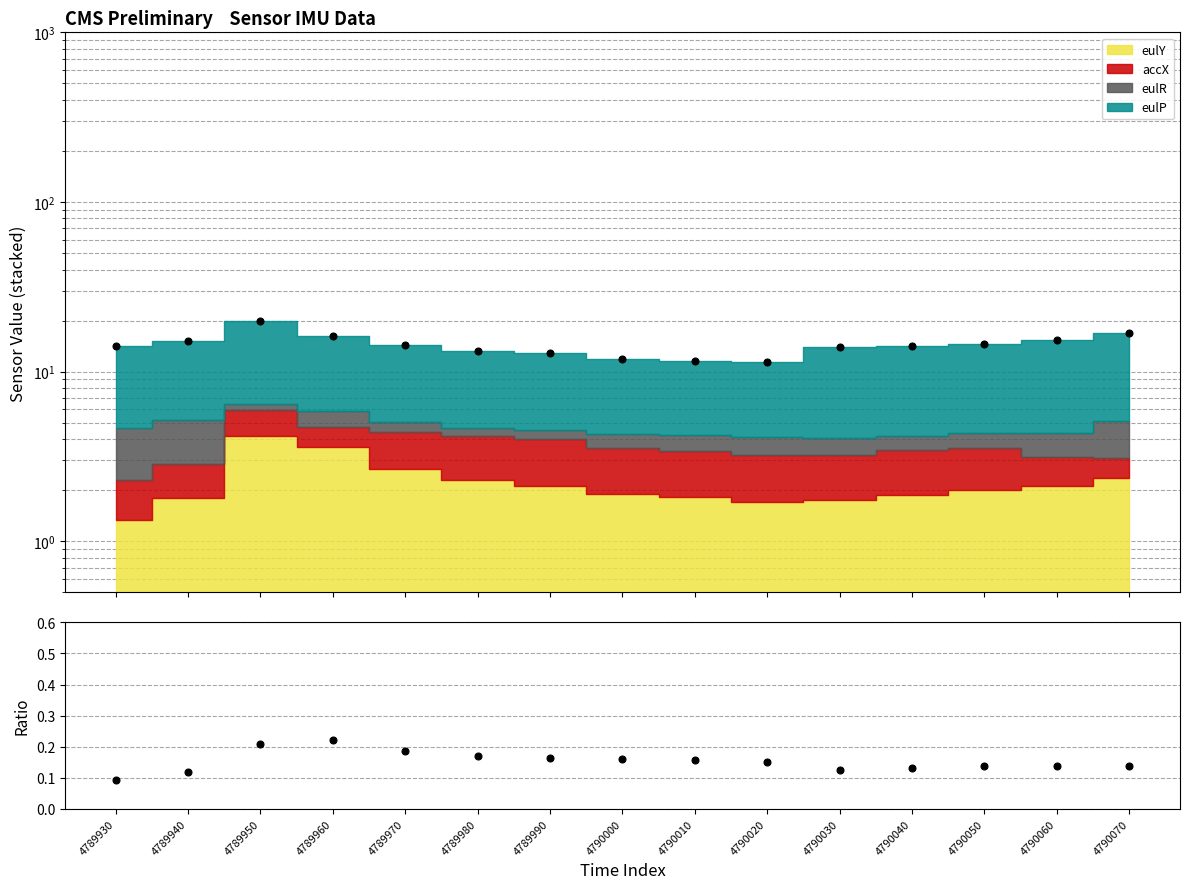

What is the spread (max minus min) of values at 4789980?

13.1